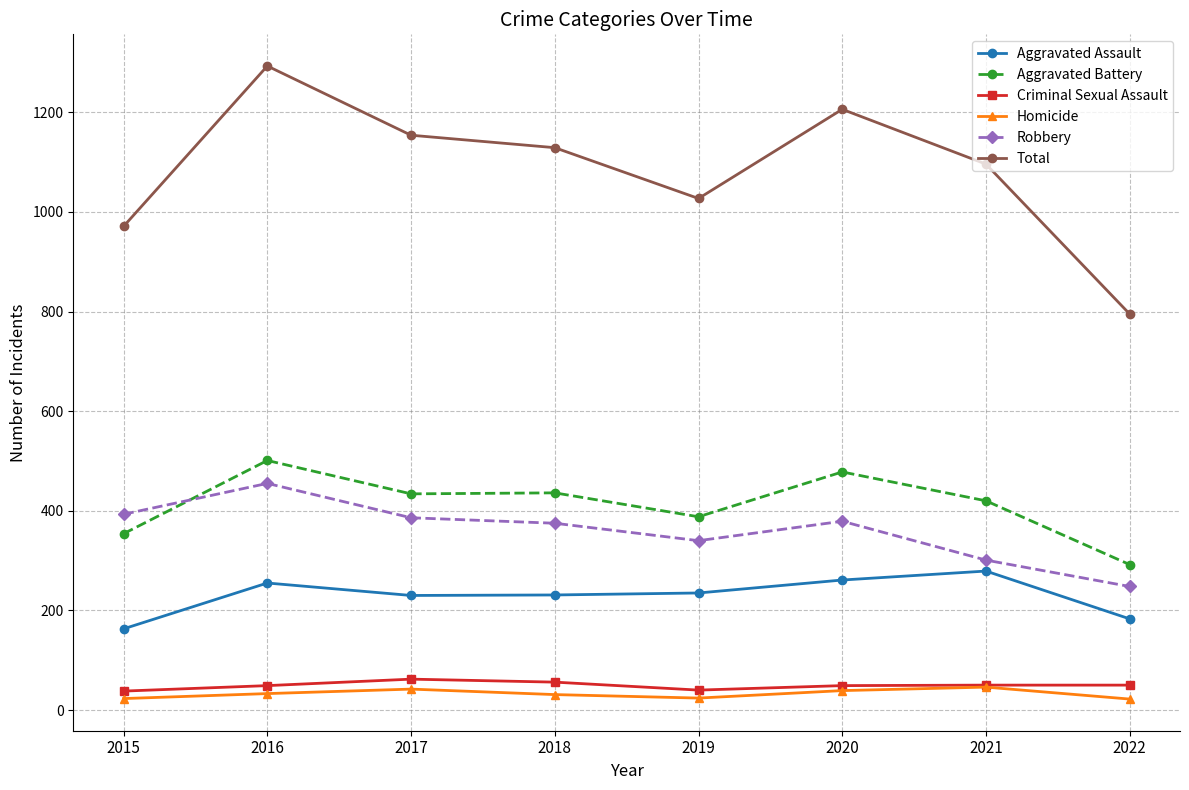

Between 2015 and 2020, which series saw the biggest shift?

Total